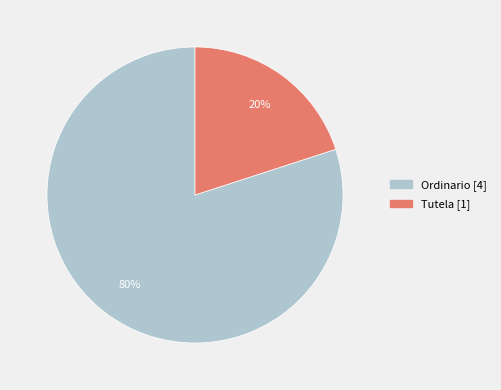

Which slice is the smallest?

Tutela